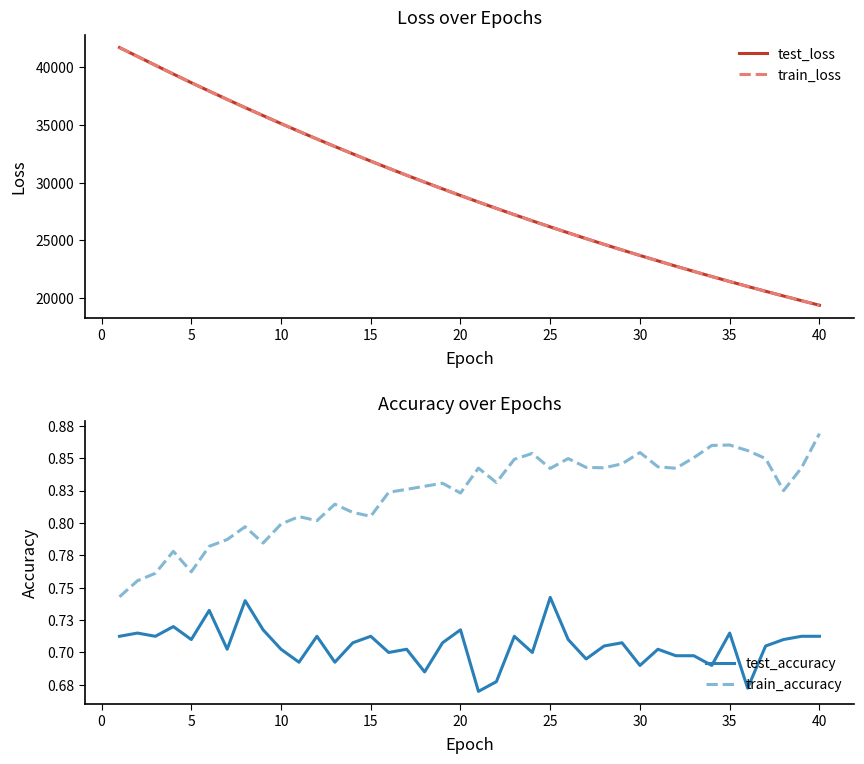

What is the lowest value of the test_loss series?

19391.3